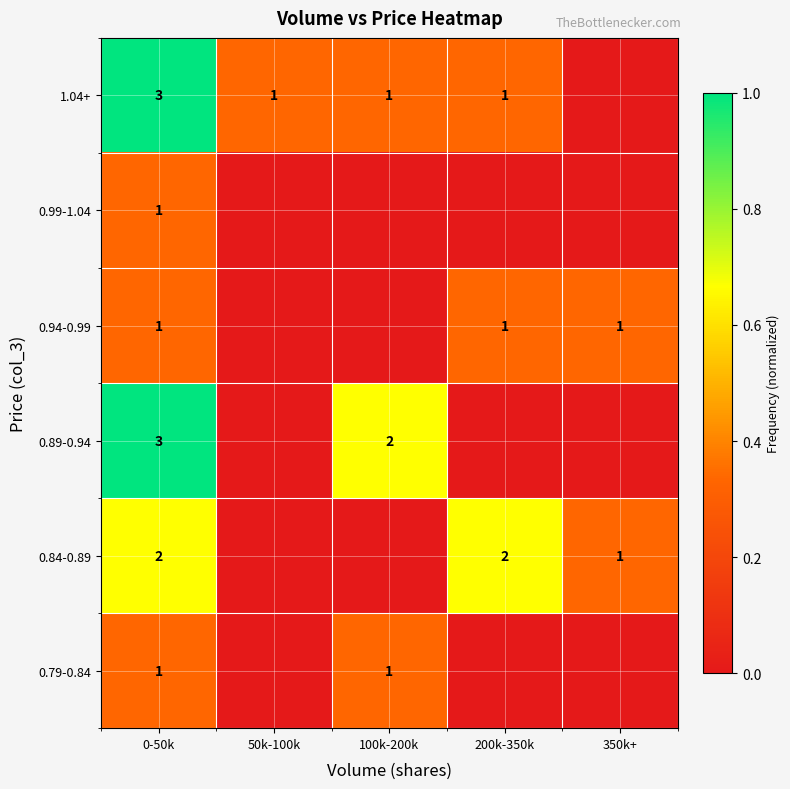

Is the value of 0.89-0.94 at 0-50k greater than the value of 0.94-0.99 at 200k-350k?

Yes